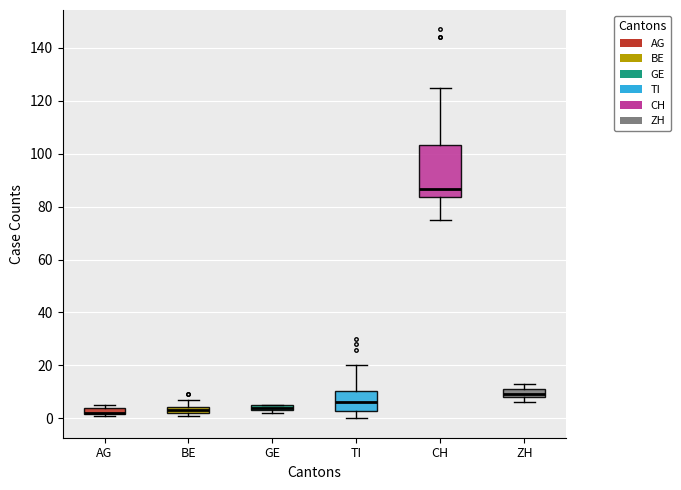

Where does the upper whisker of the box for TI end on the y-axis? The values are not printed on the chart, so give them approximately, as read against the axis.

20